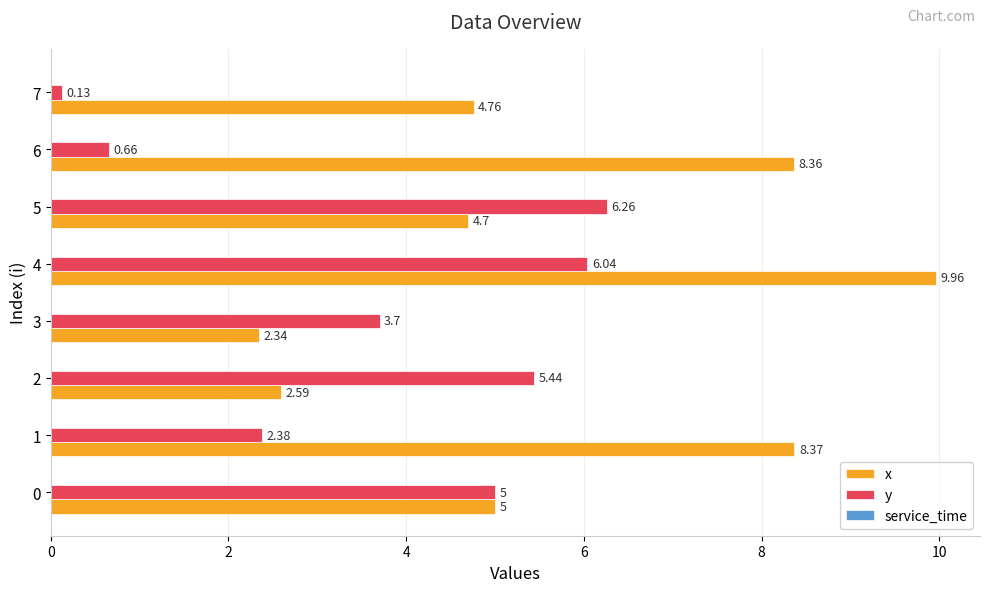

Which series has the largest total across all categories?

x